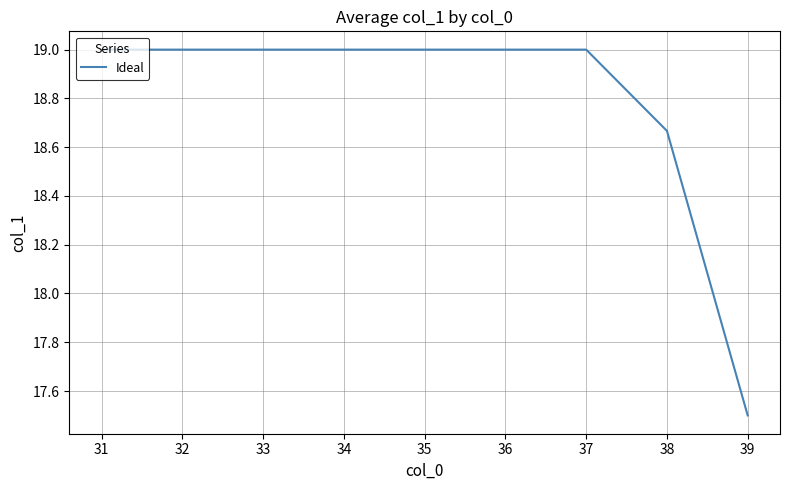

Count the number of data series in this chart.

1